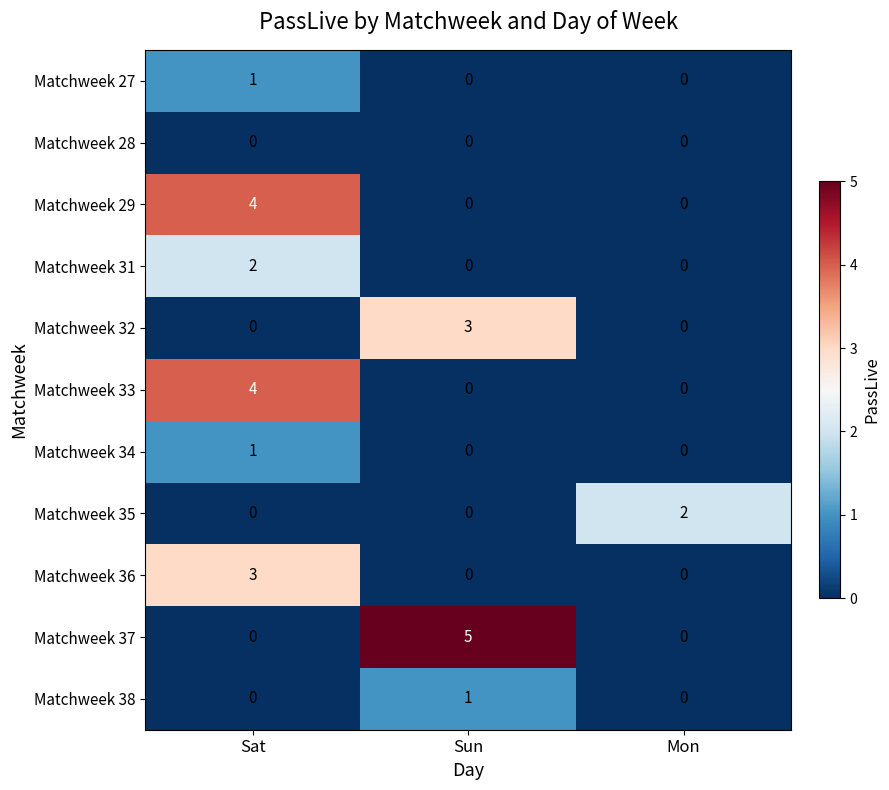

What is the spread (max minus min) of values at Sun?

5